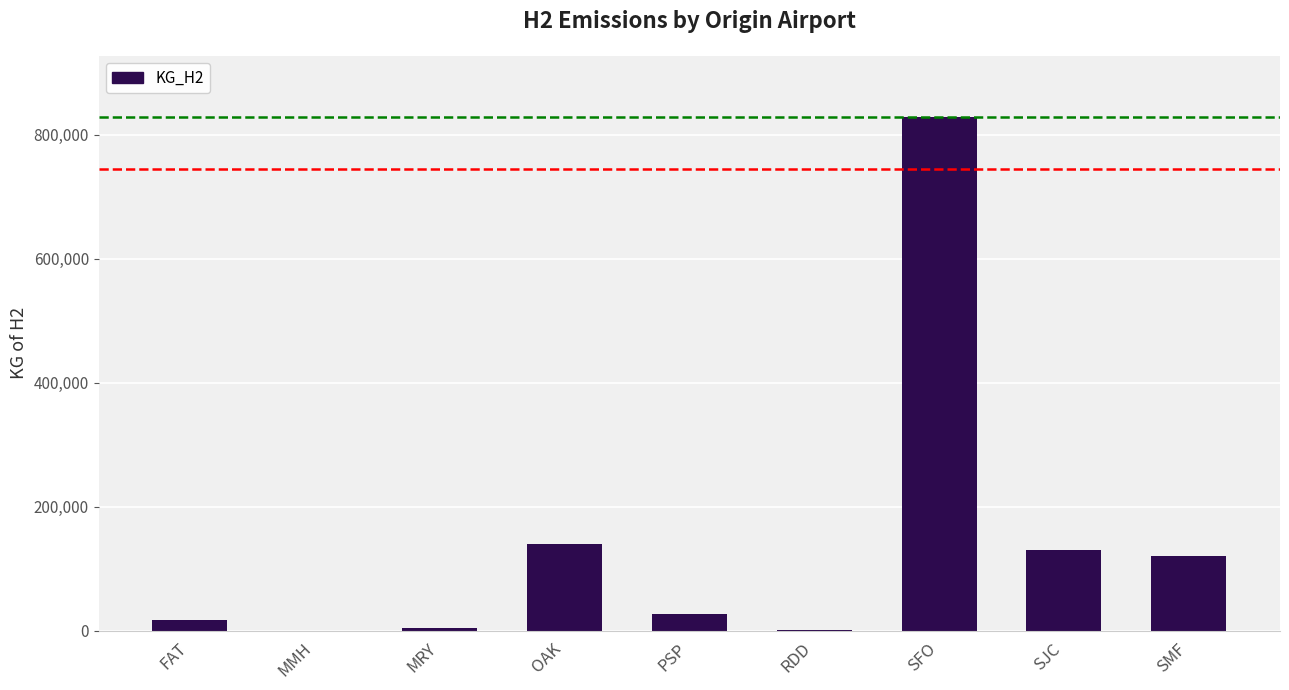

The chart shows a value of 177333.1 at SJC. True or false?

False